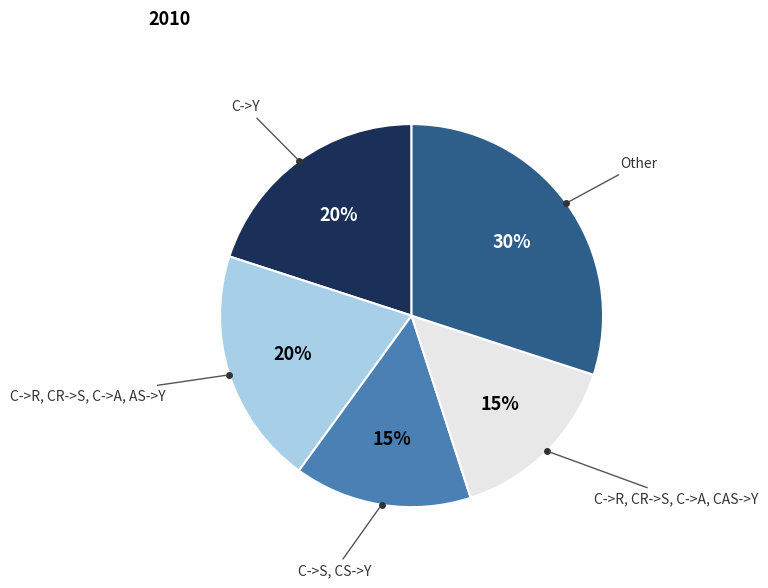

Is it true that C->S, CS->Y is 8% of the pie?

False